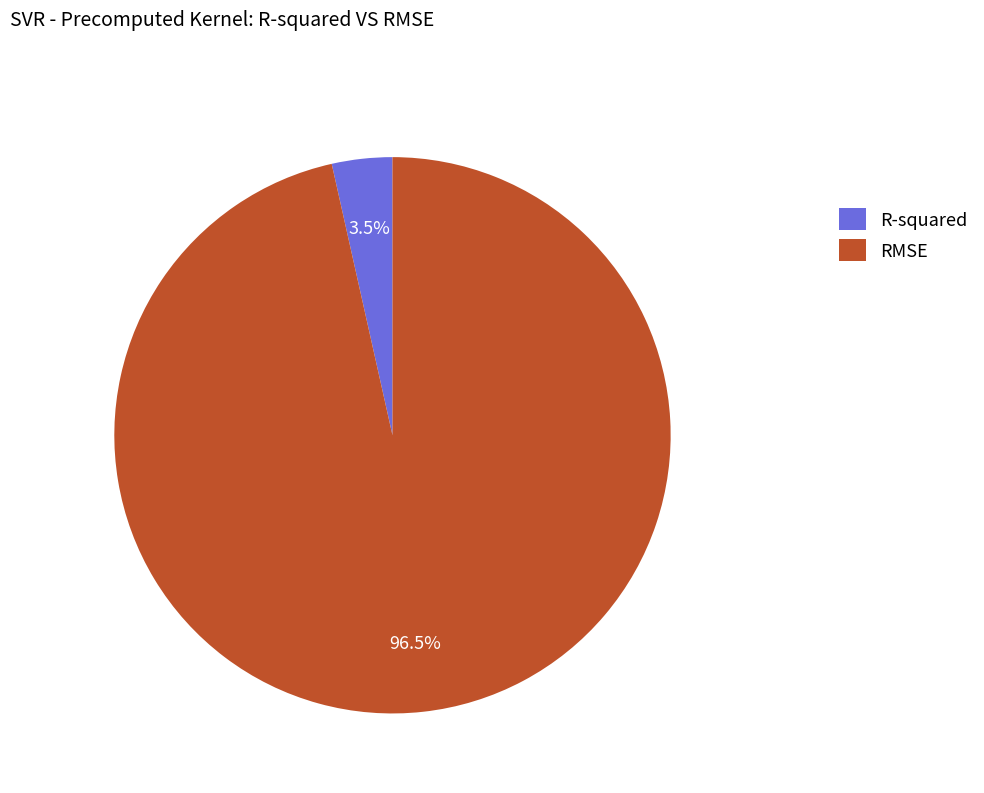

Which category has the biggest portion of the pie?

RMSE